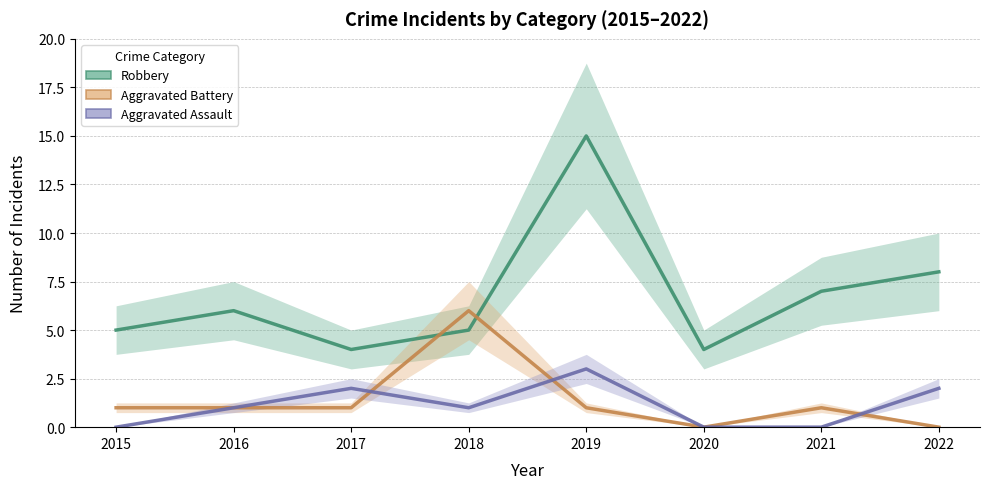

True or false: Aggravated Battery has more than 0 points higher than both neighbors.

True